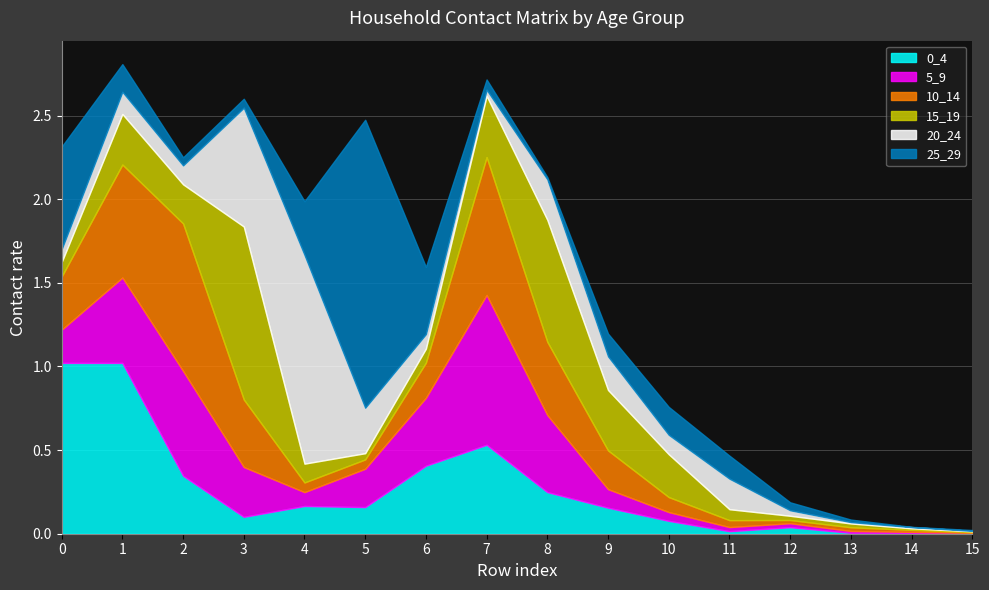

Rank the series by their maximum value, from highest to lowest.

25_29, 20_24, 15_19, 0_4, 5_9, 10_14